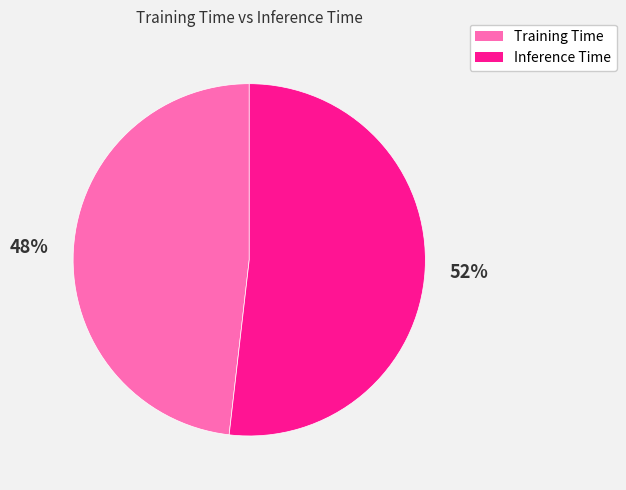

Rank the categories by value from lowest to highest.

Training Time, Inference Time